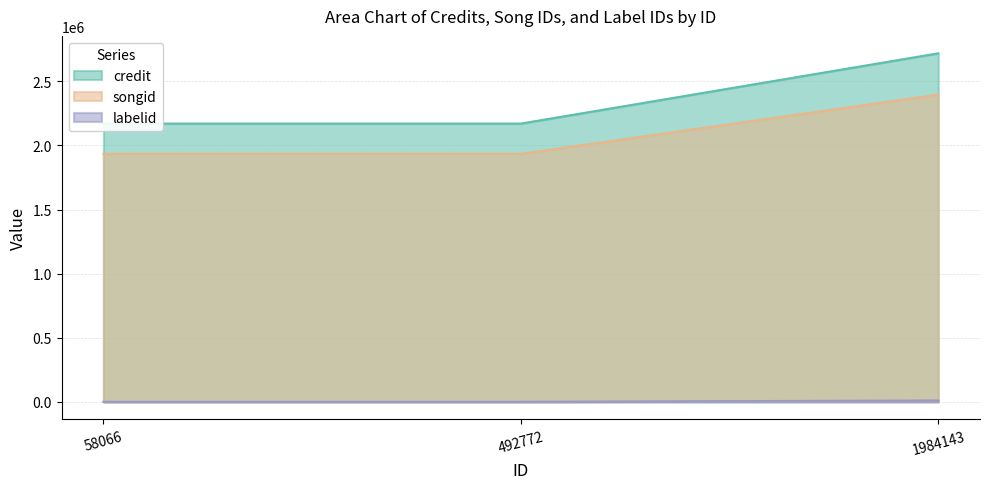

What is the difference between the maximum and second lowest values in the labelid series?

10382